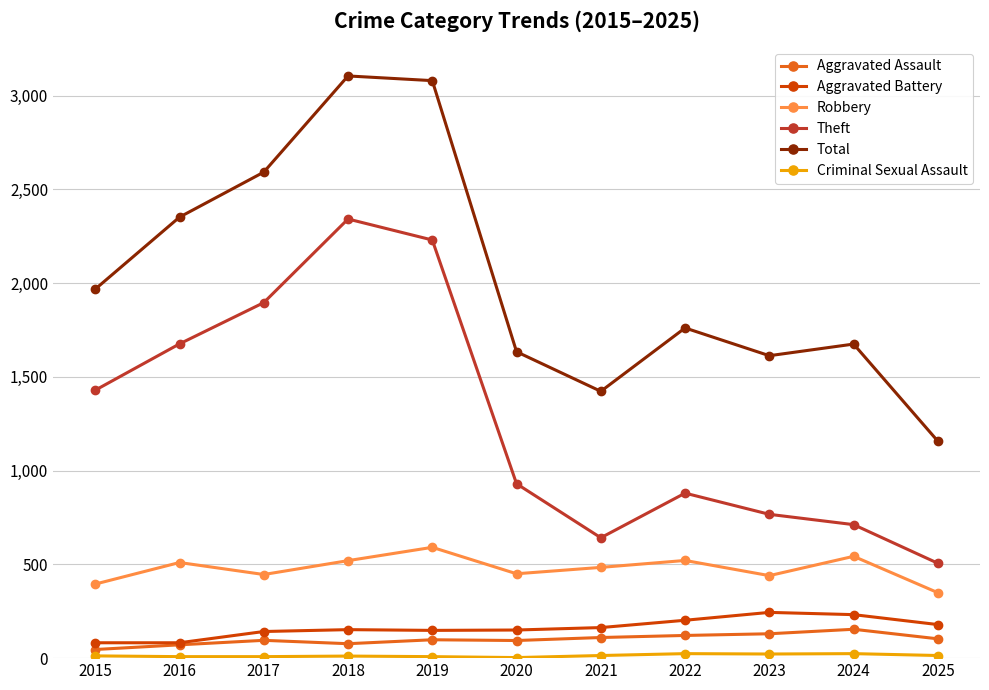

True or false: Total and Aggravated Assault cross at least once.

False